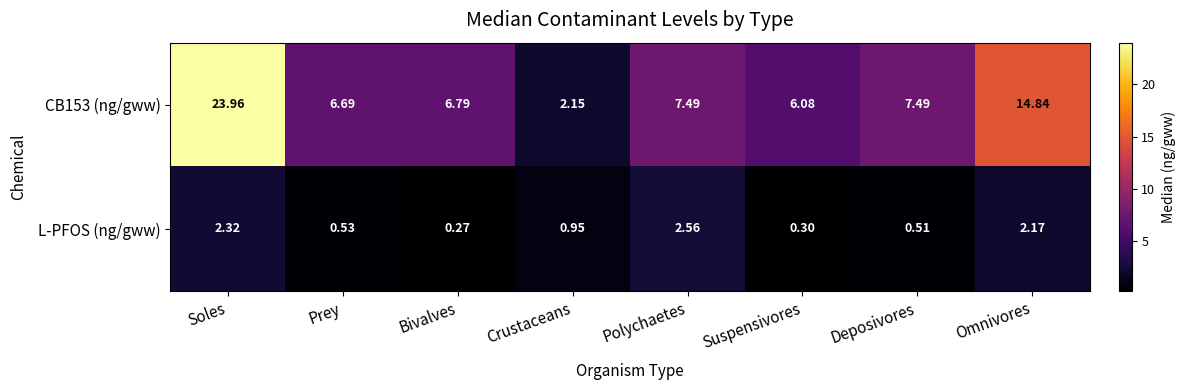

At which category is the sum across all series the highest?

Soles